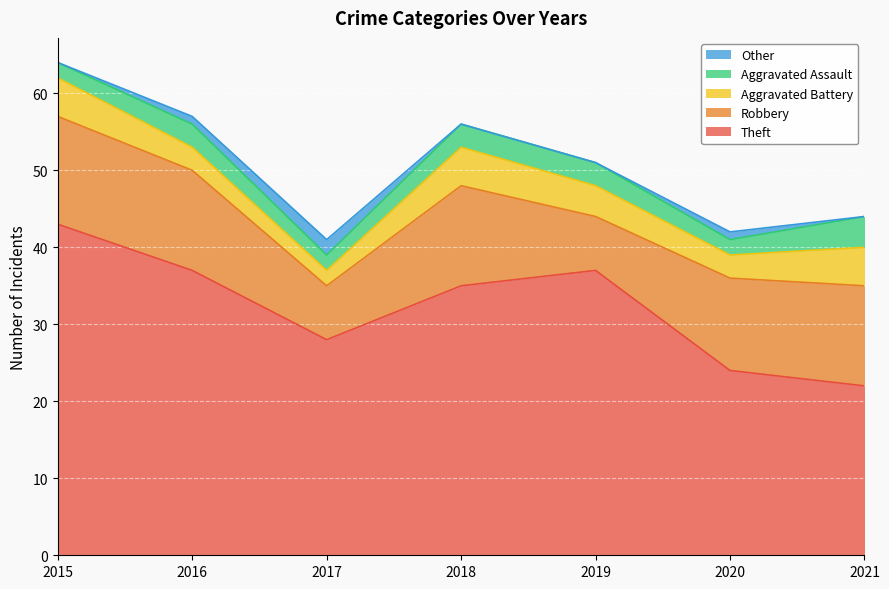

Which has a higher value, 2021 or 2017?

2017